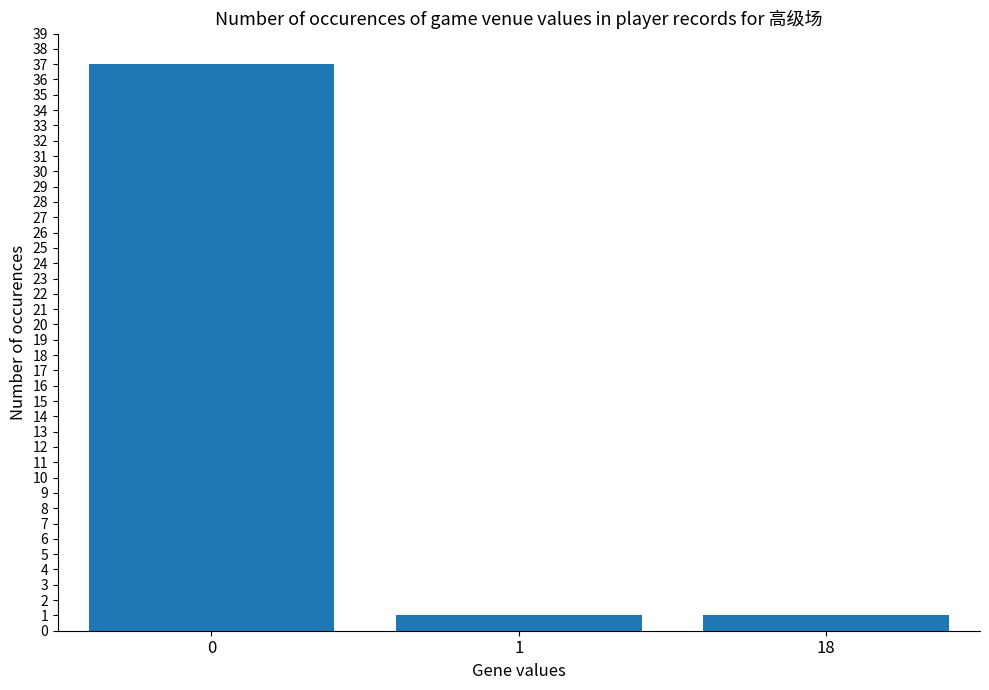

How many categories are shown in the chart?

3